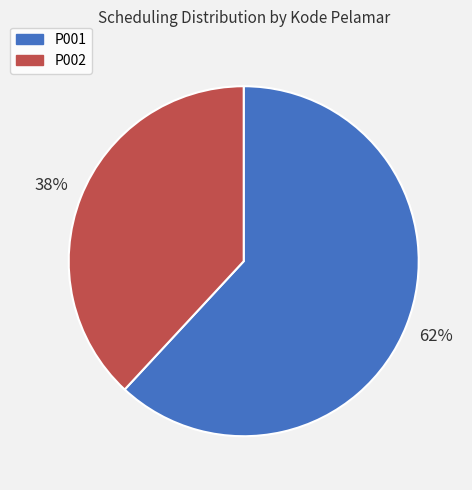

What is the ratio of the value at P002 to the value at P001?

0.6